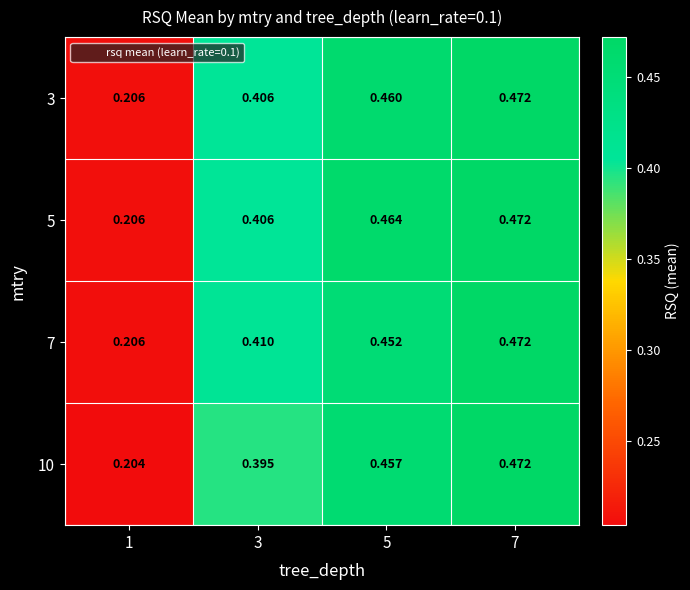

Is the value of 3 at 5 greater than the value of 7 at 5?

Yes